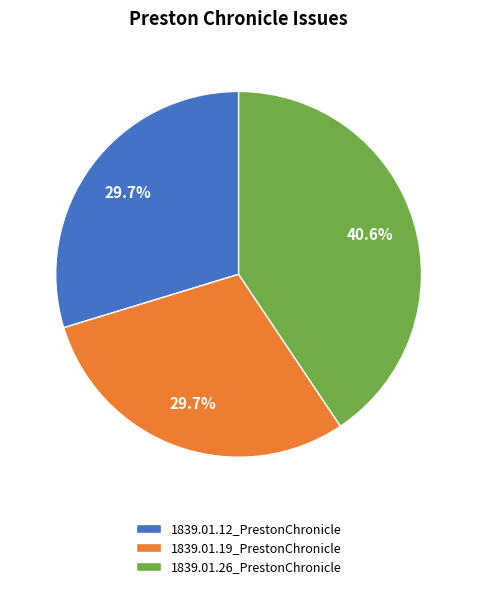

Is there a majority slice in this chart?

No